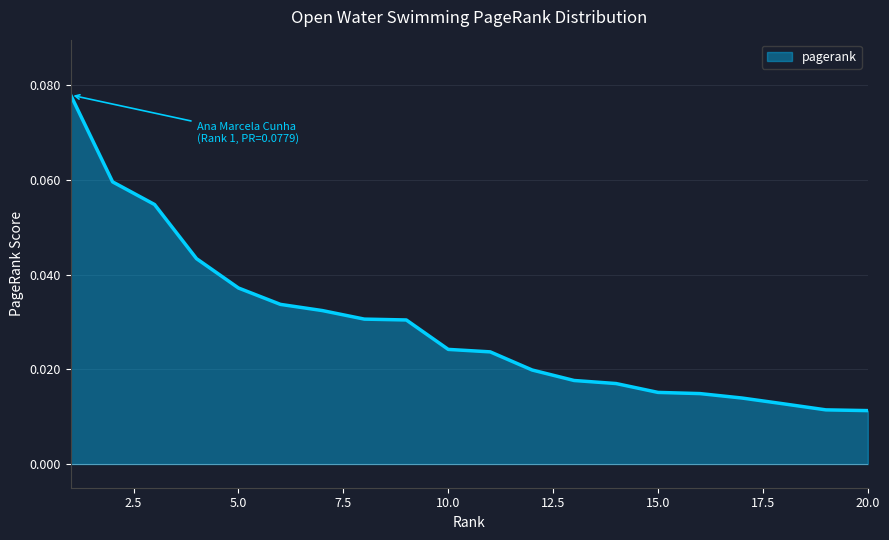

Reading left to right, what are all the values shown in this chart?

1=0.1	2=0.1	3=0.1	4=0.0	5=0.0	6=0.0	7=0.0	8=0.0	9=0.0	10=0.0	11=0.0	12=0.0	13=0.0	14=0.0	15=0.0	16=0.0	17=0.0	18=0.0	19=0.0	20=0.0